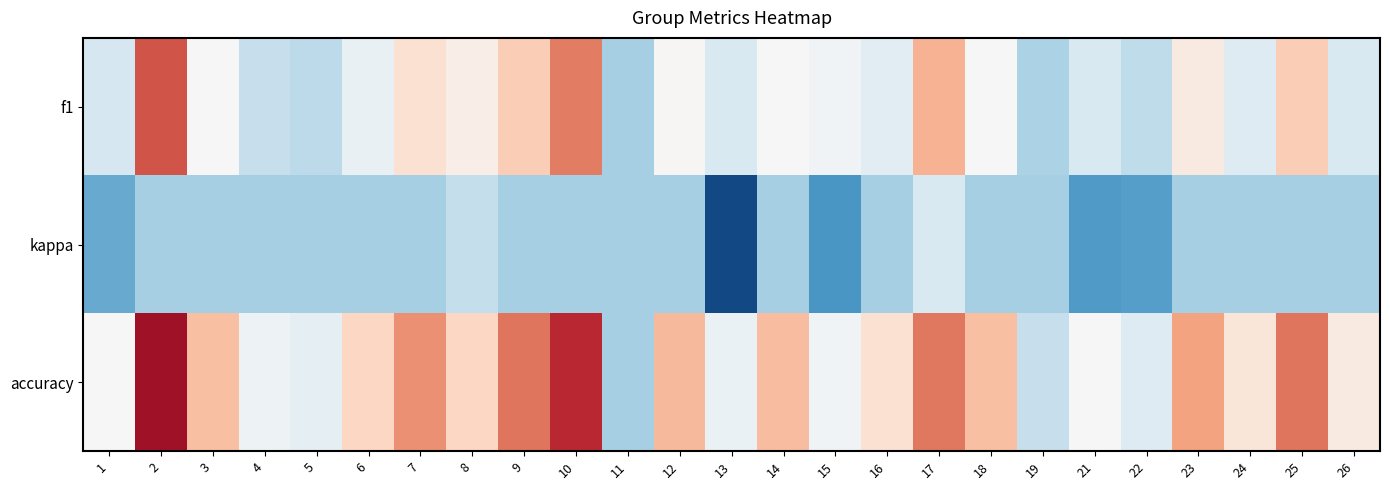

What is the total value across all series at 19?

0.1